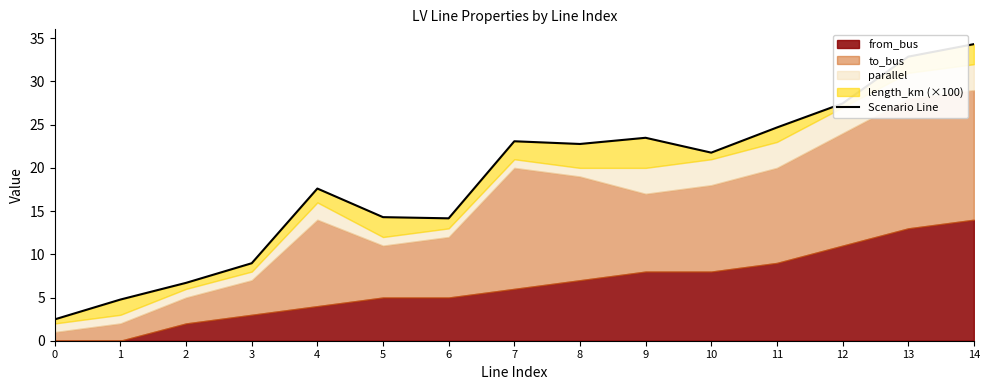

What is the sum of the values at 5 and 12?

41.7